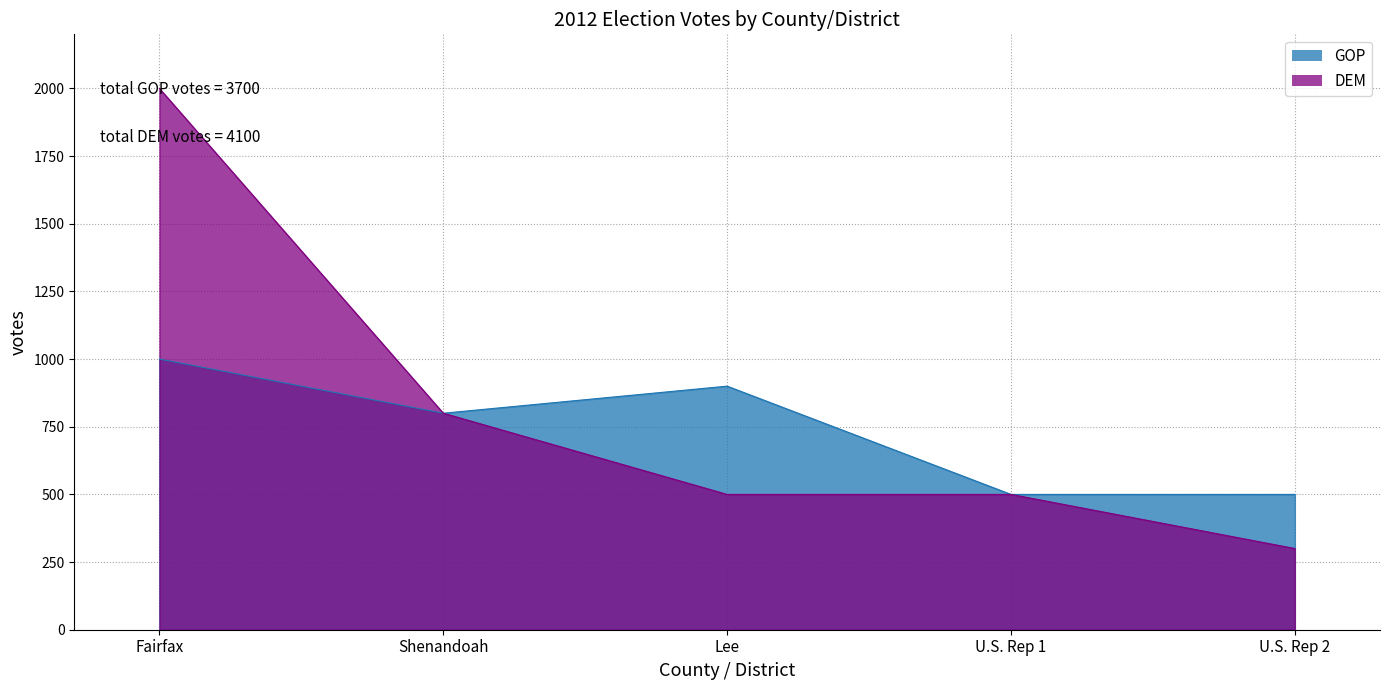

Between Shenandoah and Lee, which series saw the biggest shift?

DEM